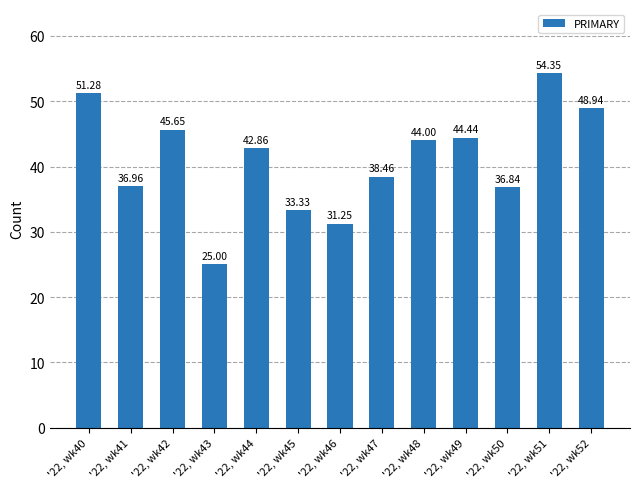

List the labels in order of value, largest first.

'22, wk51, '22, wk40, '22, wk52, '22, wk42, '22, wk49, '22, wk48, '22, wk44, '22, wk47, '22, wk41, '22, wk50, '22, wk45, '22, wk46, '22, wk43